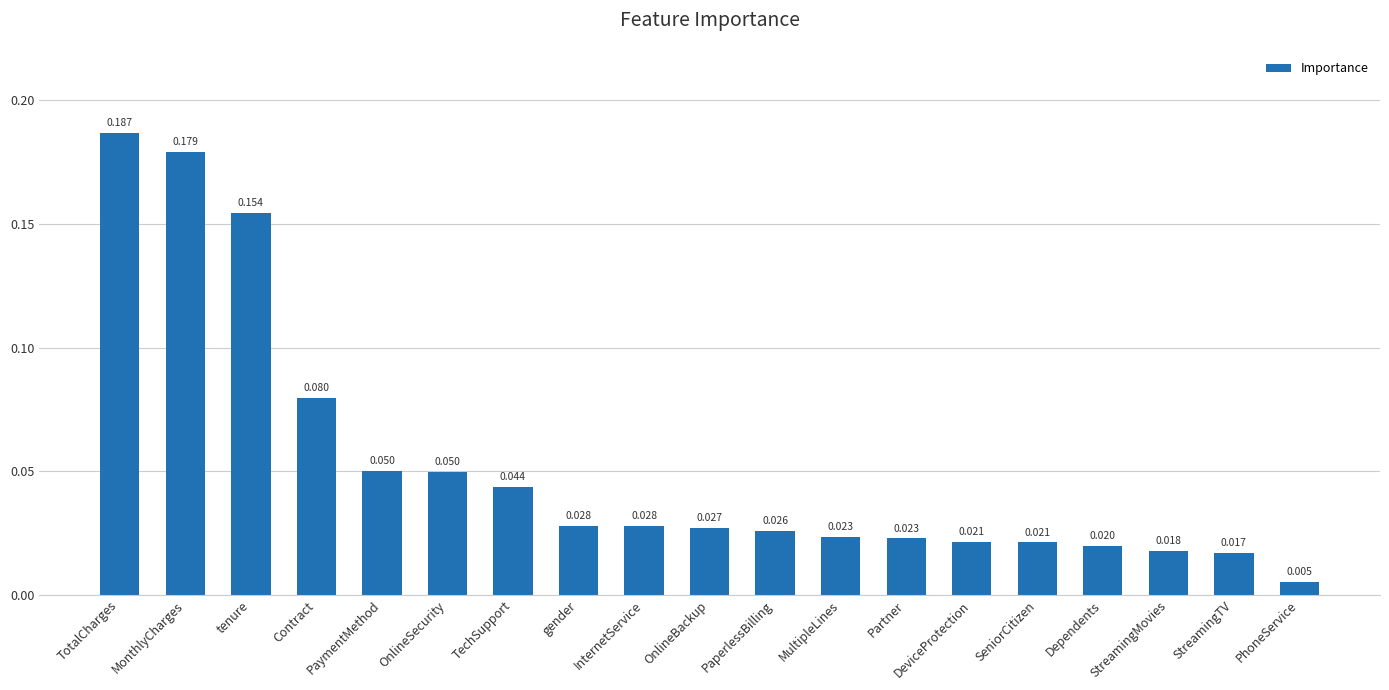

What position from the left is PaymentMethod?

5